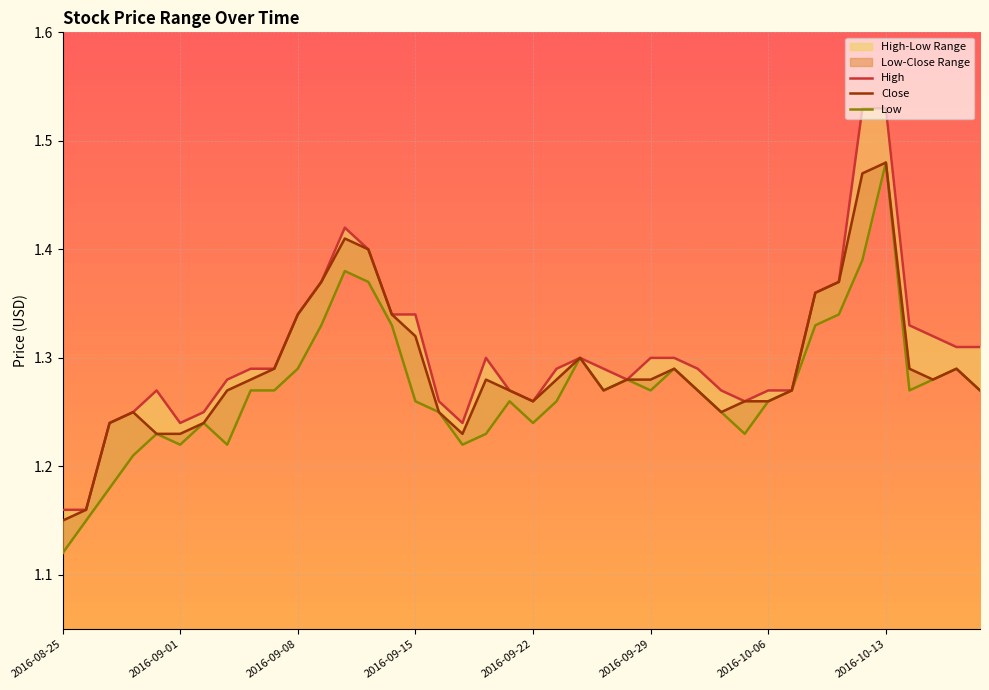

What is the total value across all series at 2016-10-10?

4.1